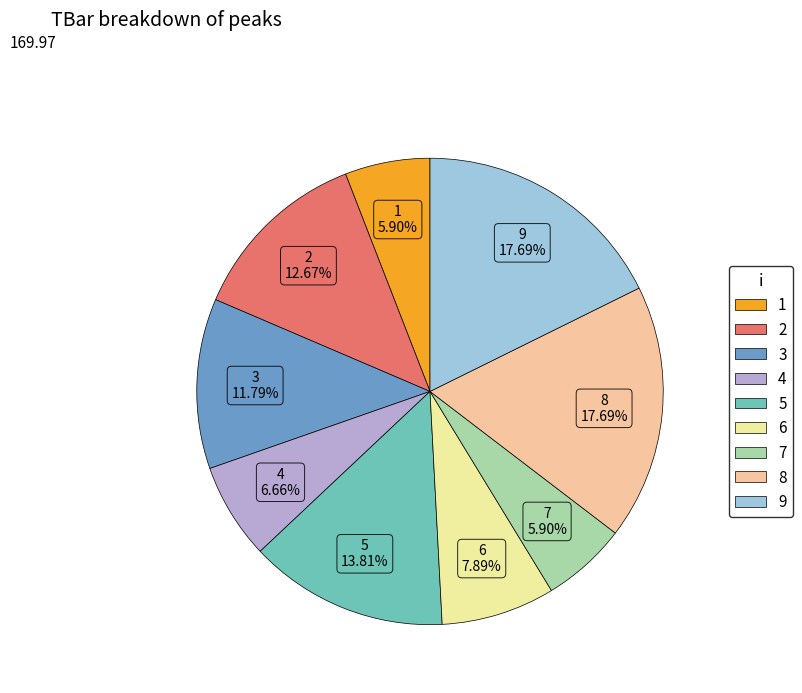

To the nearest percent, what percentage of the pie is 3?

12%